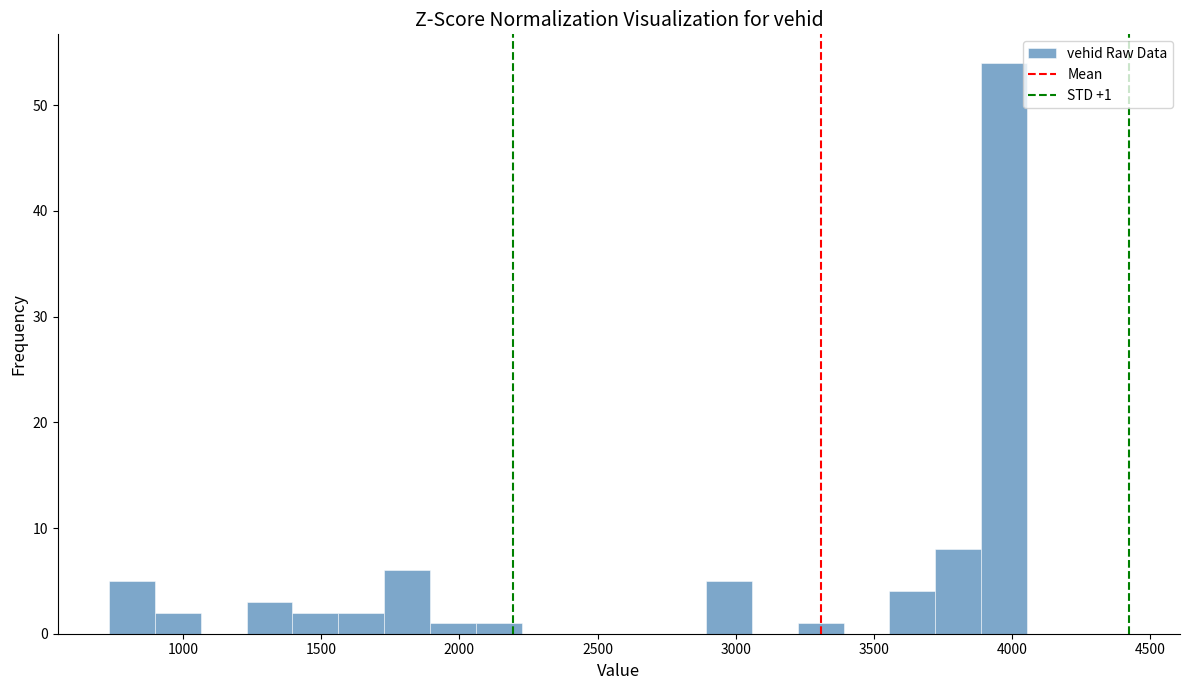

Read against the x-axis, roughly where is the centre of the tallest bar?

3950